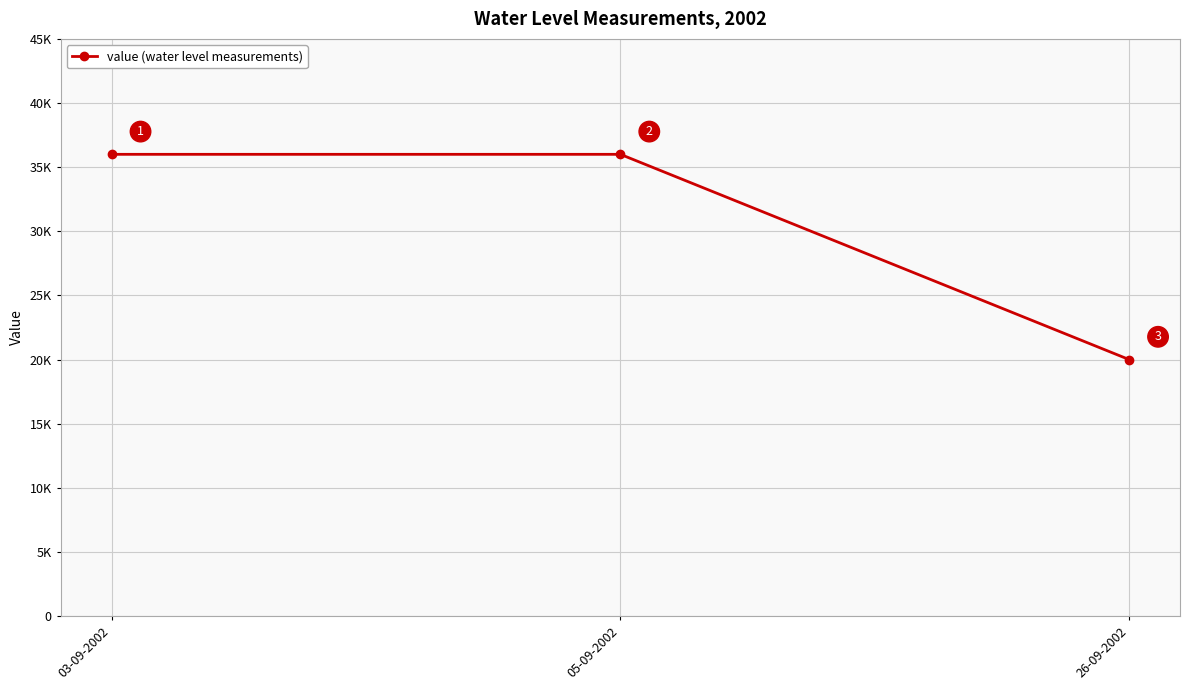

Is this an area chart (filled region under the line)?

No